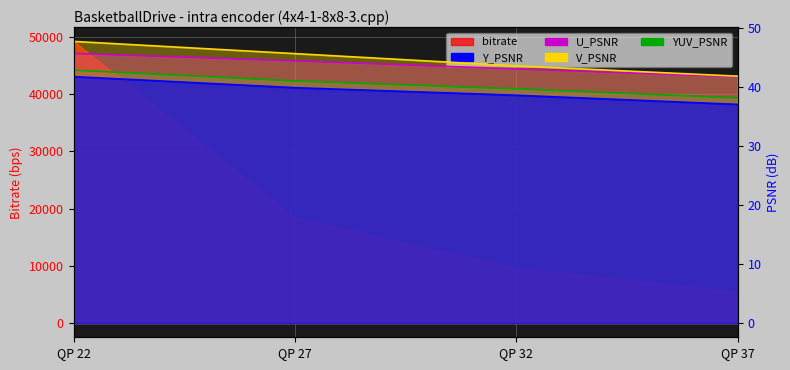

What are all the series names shown in the legend?

bitrate, Y_PSNR, U_PSNR, V_PSNR, YUV_PSNR